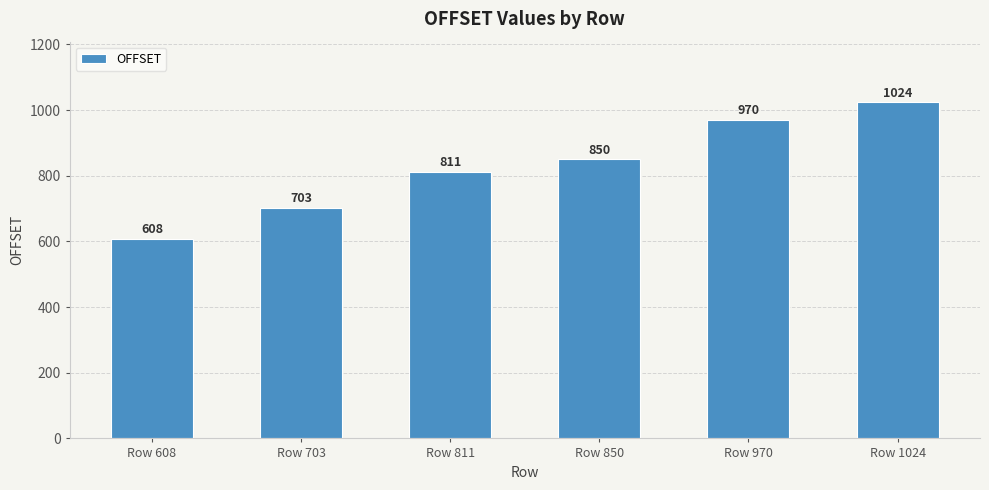

Which has a higher value, Row 811 or Row 850?

Row 850